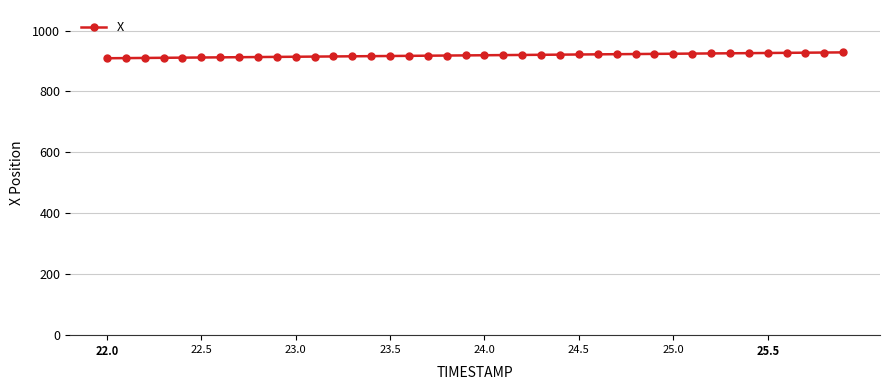

What is the greatest value displayed?

928.5